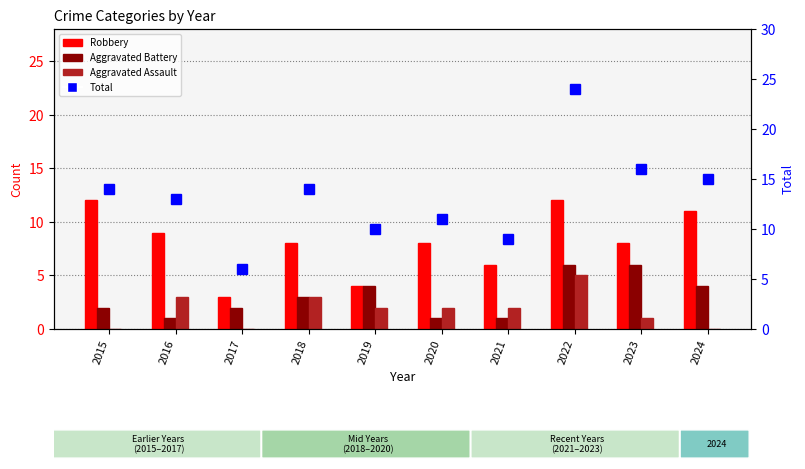

Rank the series at 2024 from highest to lowest value.

Total, Robbery, Aggravated Battery, Aggravated Assault